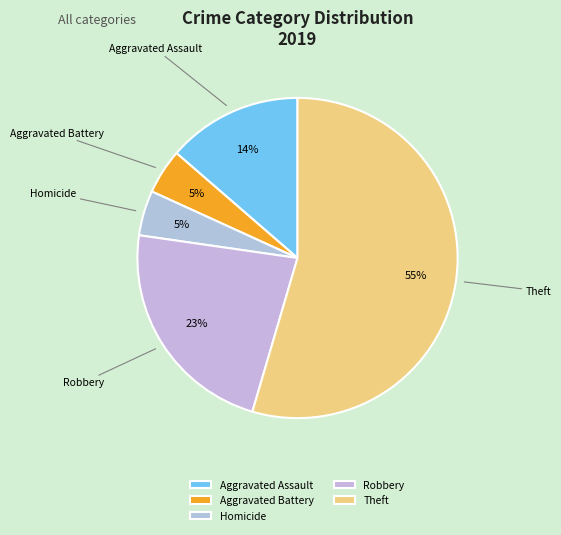

Count the number of slices in the pie.

5